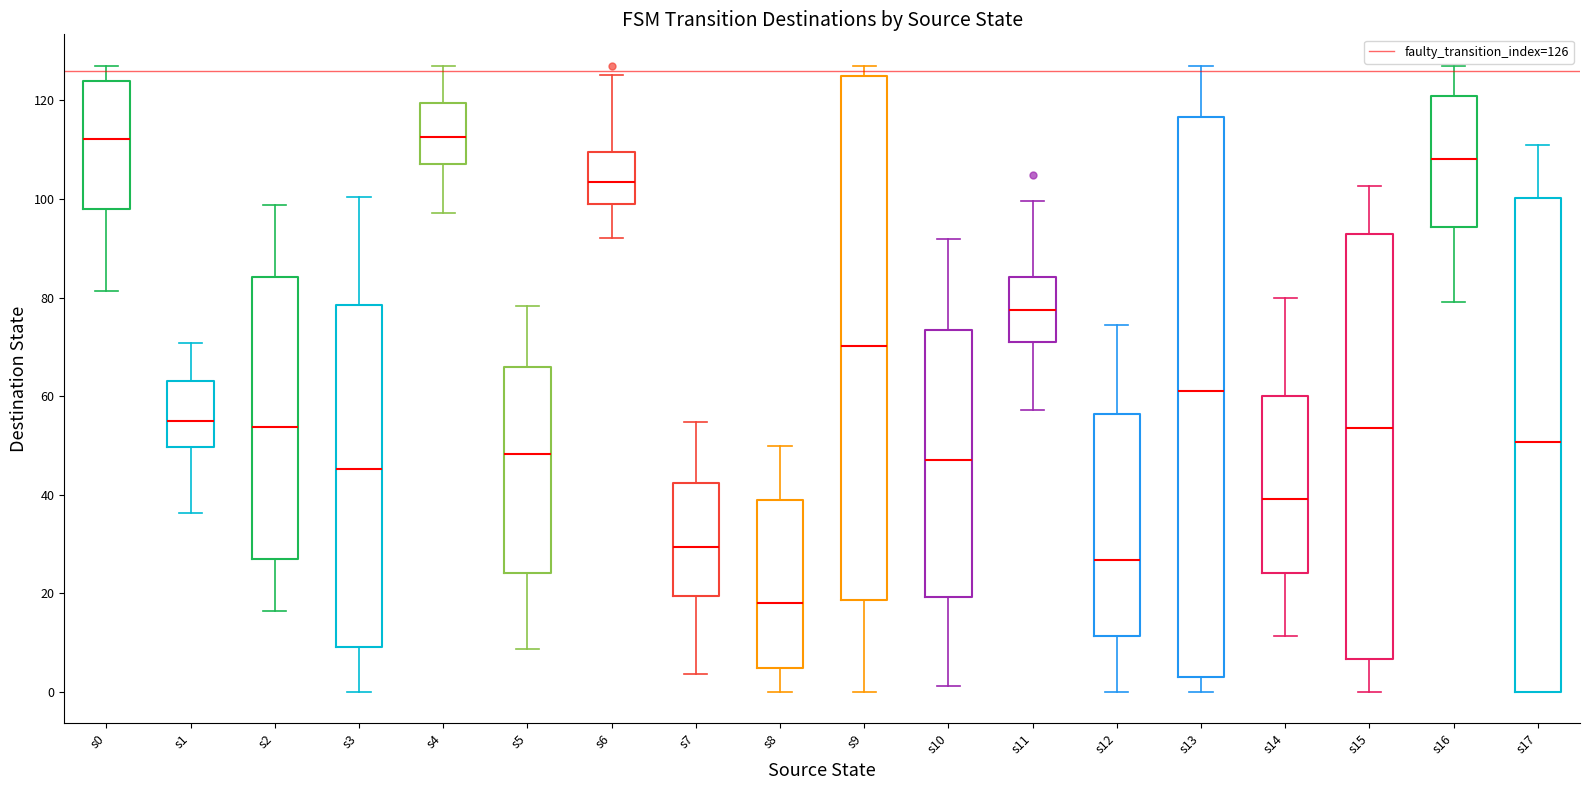

Reading left to right, transcribe this box plot: for each box, give where its median line is, the range the box spans, and where its two whiskers end, as read against the y-axis. The values are not printed on the chart, so give them approximately, as read against the axis.

s0: median 112, box 98 to 124, whiskers 82 to 128
s1: median 54, box 50 to 64, whiskers 36 to 70
s2: median 54, box 28 to 84, whiskers 16 to 98
s3: median 46, box 10 to 78, whiskers 0 to 100
s4: median 112, box 108 to 120, whiskers 98 to 128
s5: median 48, box 24 to 66, whiskers 8 to 78
s6: median 104, box 100 to 110, whiskers 92 to 126
s7: median 30, box 20 to 42, whiskers 4 to 54
s8: median 18, box 4 to 38, whiskers 0 to 50
s9: median 70, box 18 to 124, whiskers 0 to 128
s10: median 48, box 20 to 74, whiskers 2 to 92
s11: median 78, box 72 to 84, whiskers 58 to 100
s12: median 26, box 12 to 56, whiskers 0 to 74
s13: median 62, box 4 to 116, whiskers 0 to 128
s14: median 40, box 24 to 60, whiskers 12 to 80
s15: median 54, box 6 to 92, whiskers 0 to 102
s16: median 108, box 94 to 120, whiskers 80 to 128
s17: median 50, box 0 to 100, whiskers 0 to 110